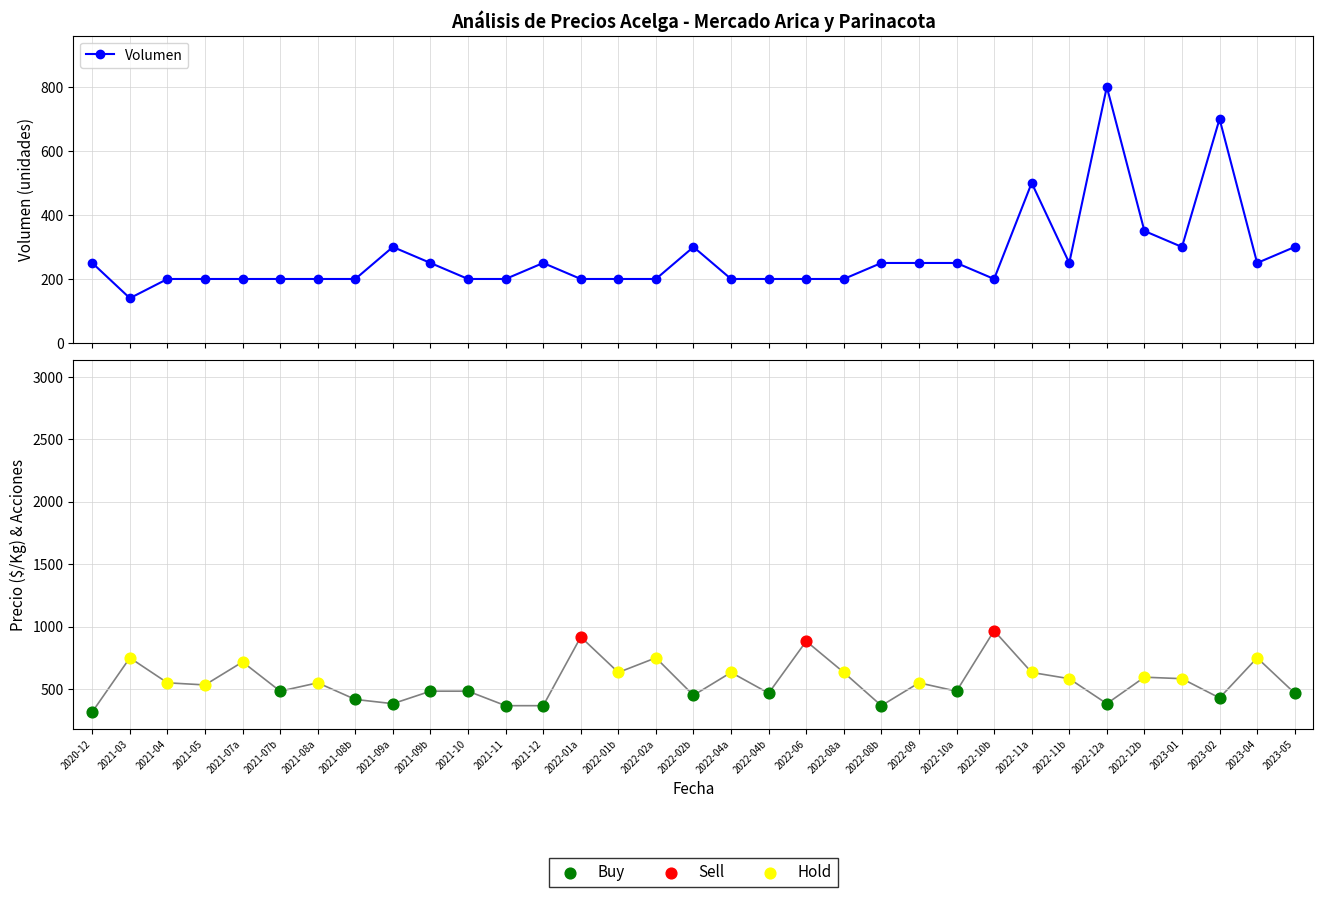

What is the maximum value for Volumen?

800